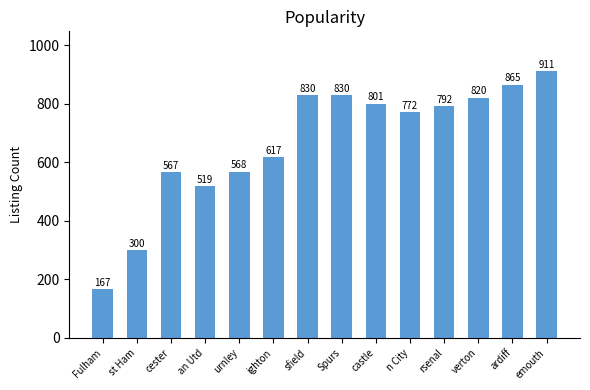

At which label is the value closest to 539?

an Utd